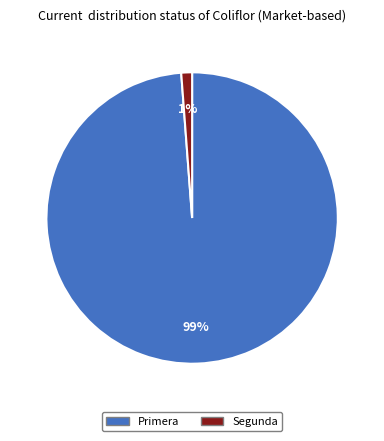

Does any single category account for the majority?

Yes